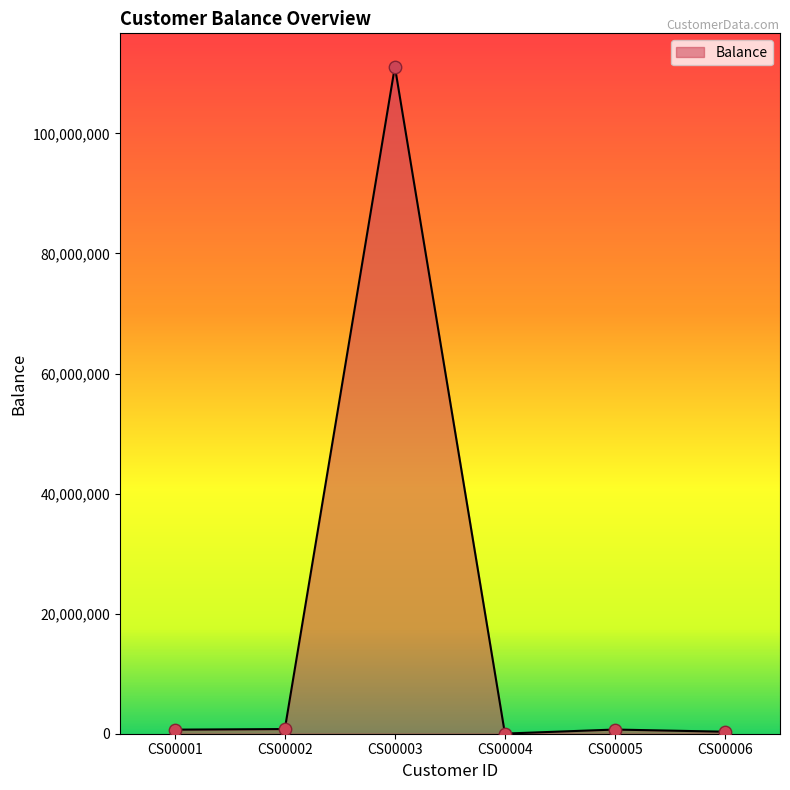

What is the change in value from CS00003 to CS00005?

-110414142